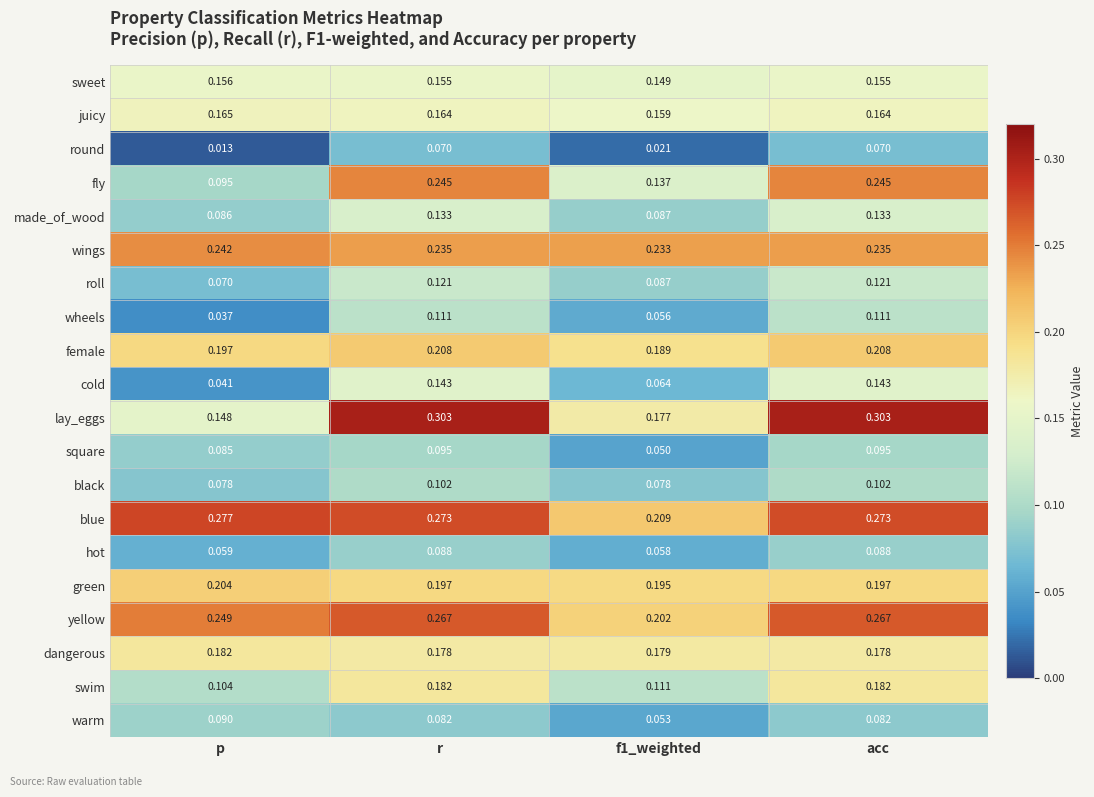

Is the value of round at acc greater than the value of female at p?

No